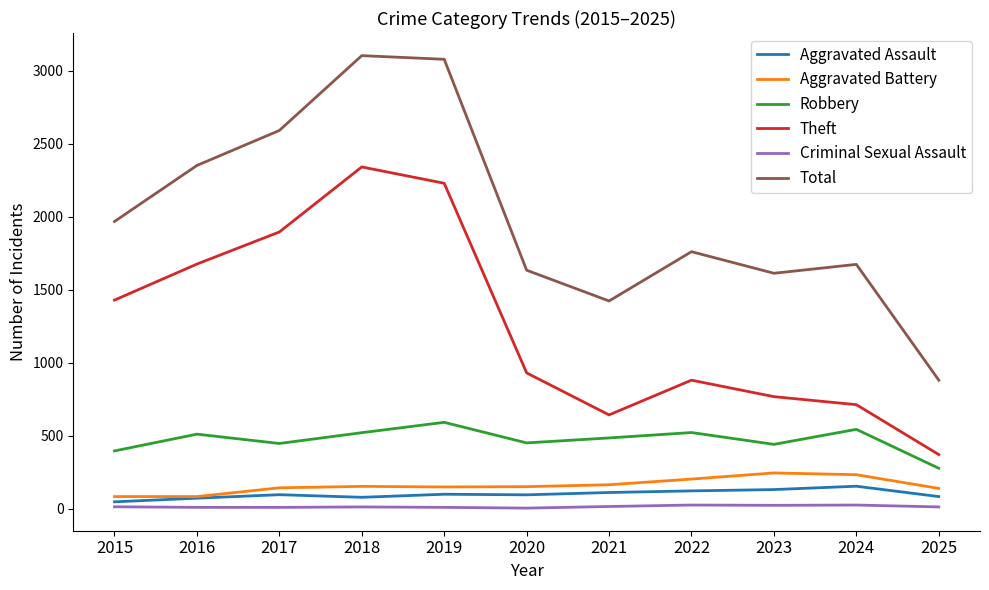

True or false: Criminal Sexual Assault and Theft intersect in this chart.

False